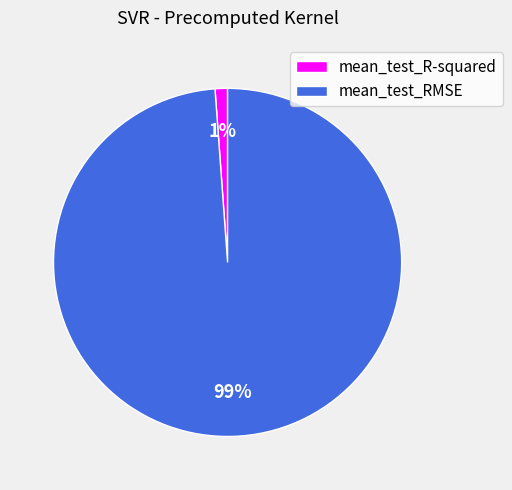

Is the sum of mean_test_RMSE and mean_test_R-squared greater than half?

Yes